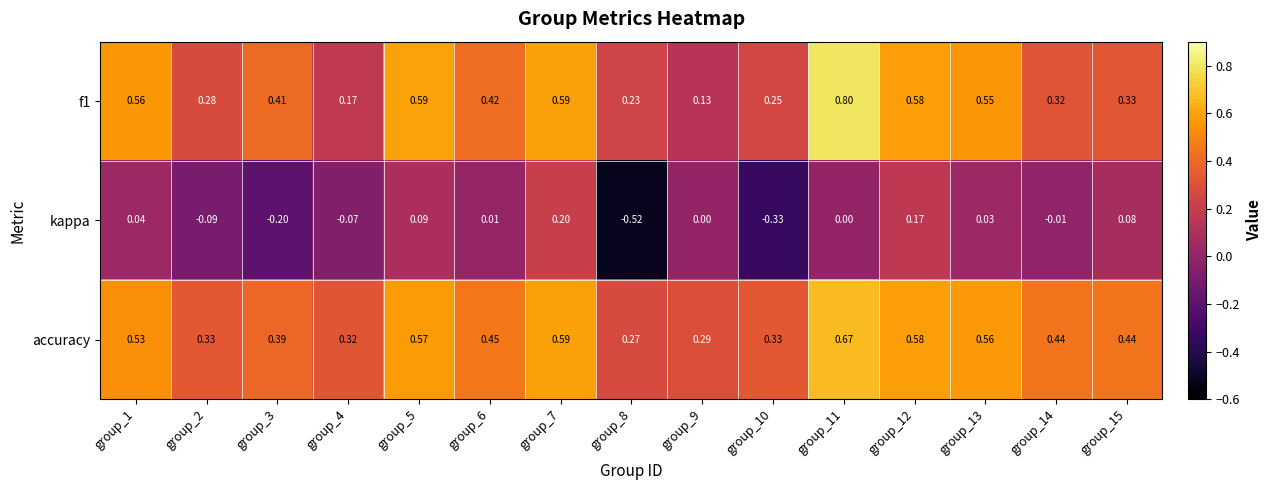

Which series has the widest spread of values?

kappa